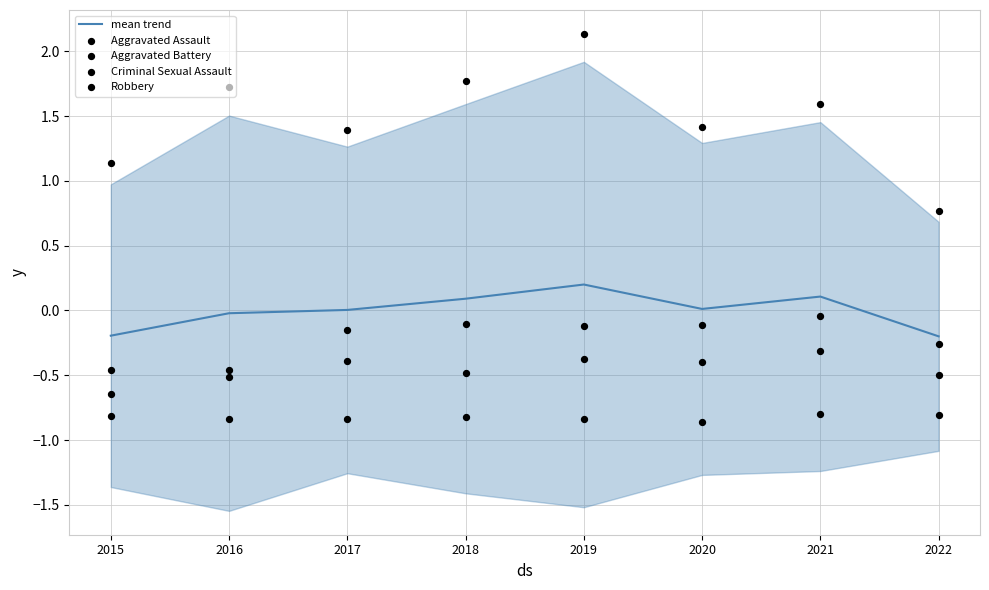

At how many categories does at least one series exceed 1?

7